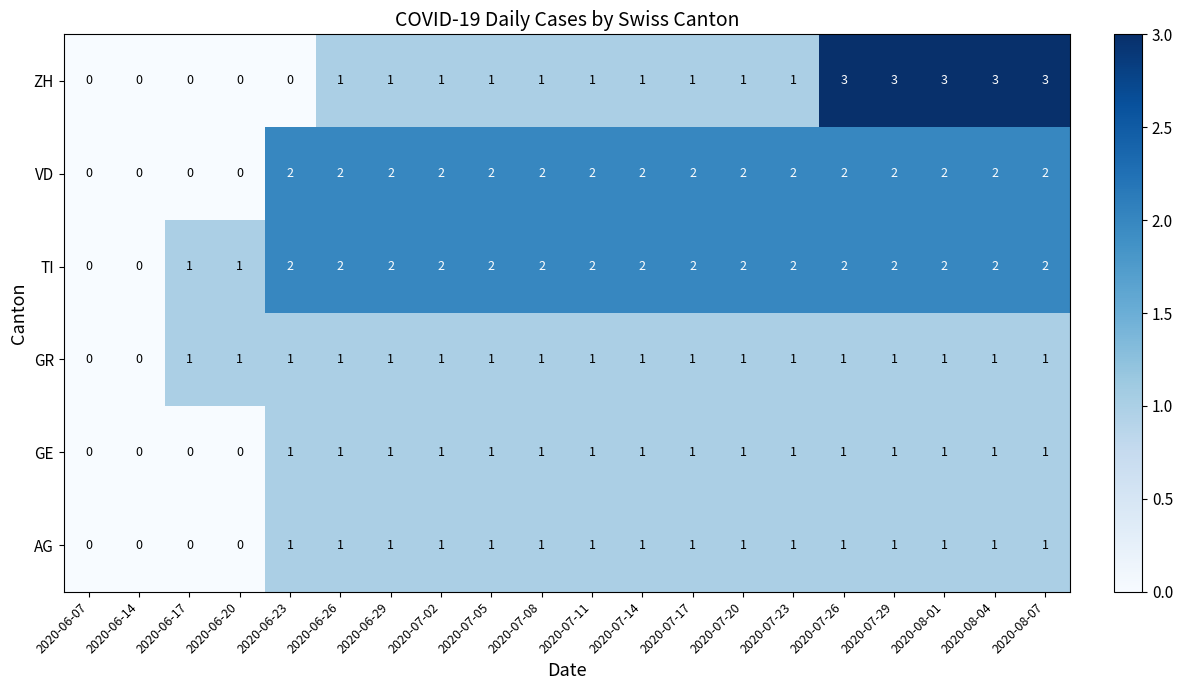

Between 2020-06-26 and 2020-08-07, which series saw the biggest shift?

ZH